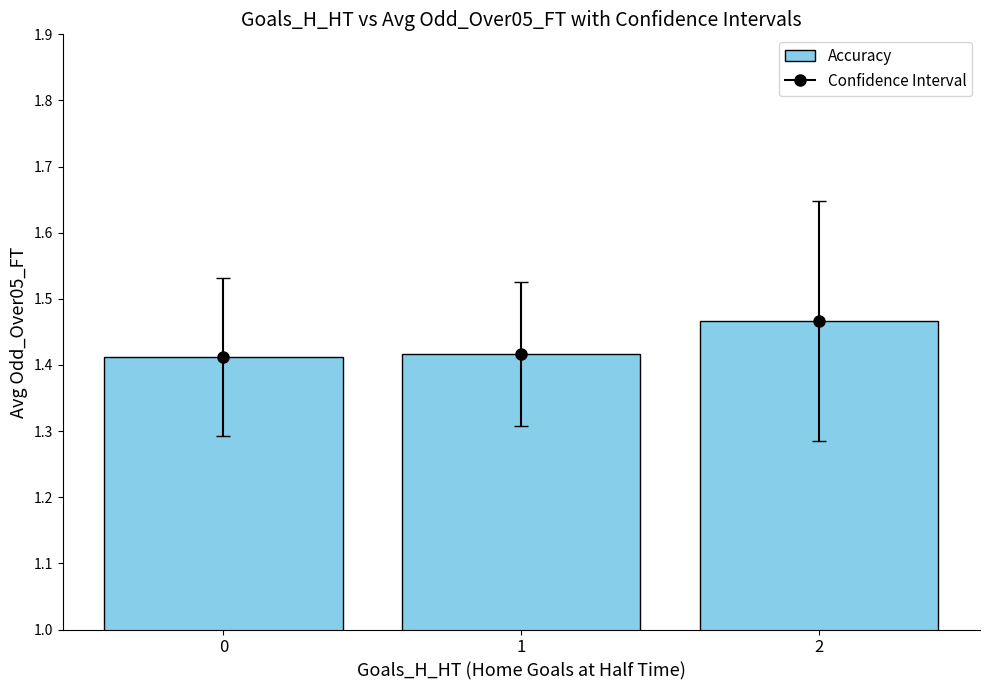

What is the sum of the values at 2 and 0?

2.9